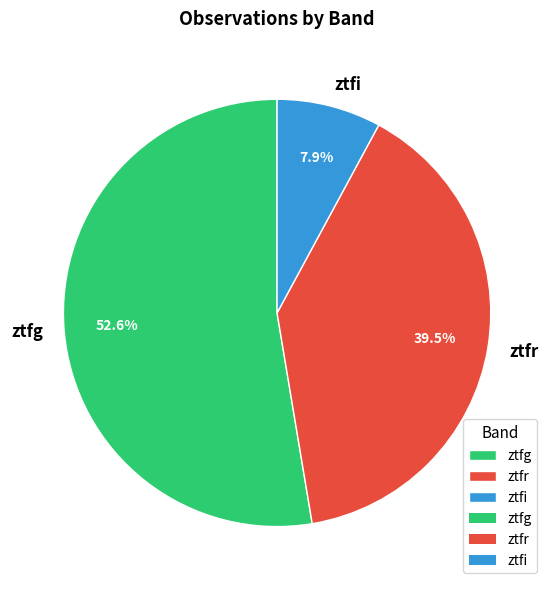

Does any single category account for the majority?

Yes